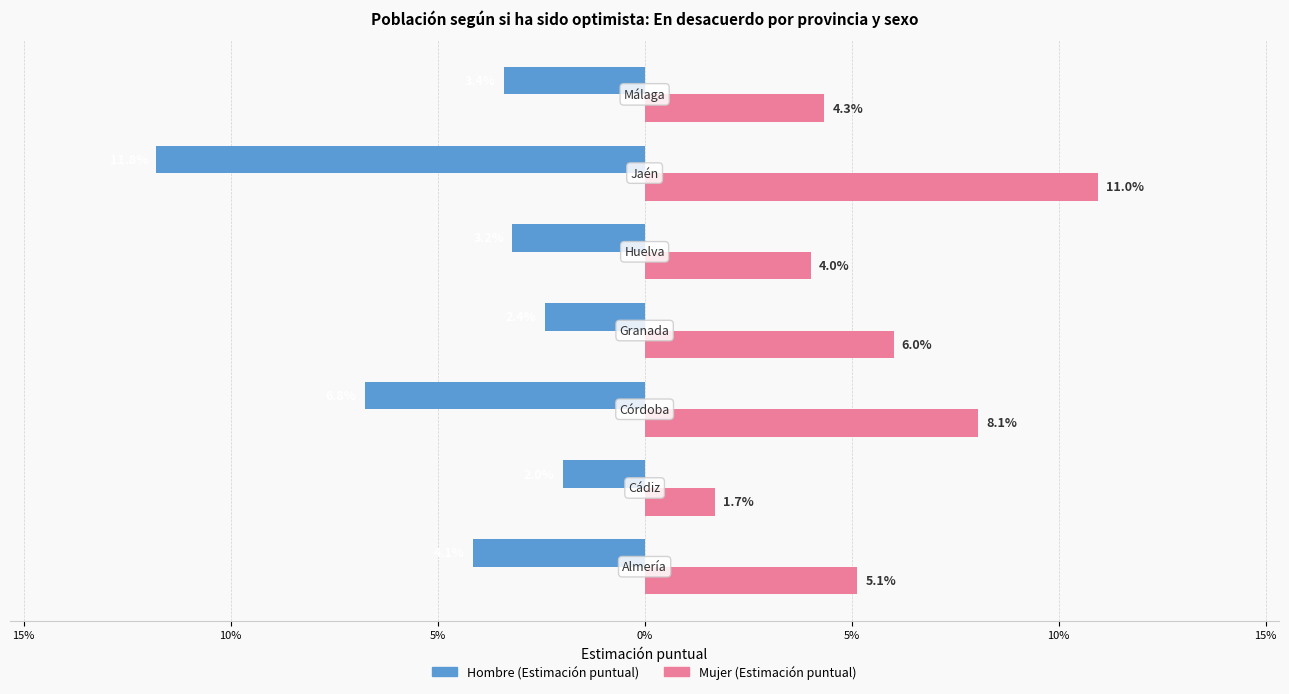

What are all the series names shown in the legend?

Hombre (Estimación puntual), Mujer (Estimación puntual)